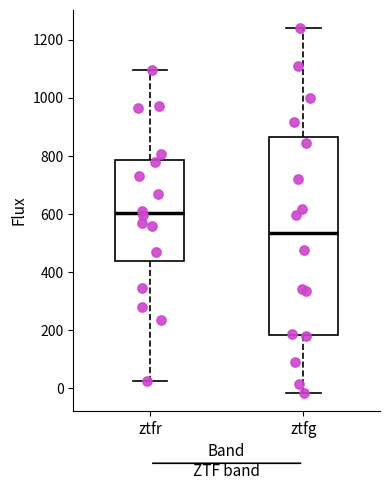

Where does the upper whisker of the box for ztfg end on the y-axis? The values are not printed on the chart, so give them approximately, as read against the axis.

1240